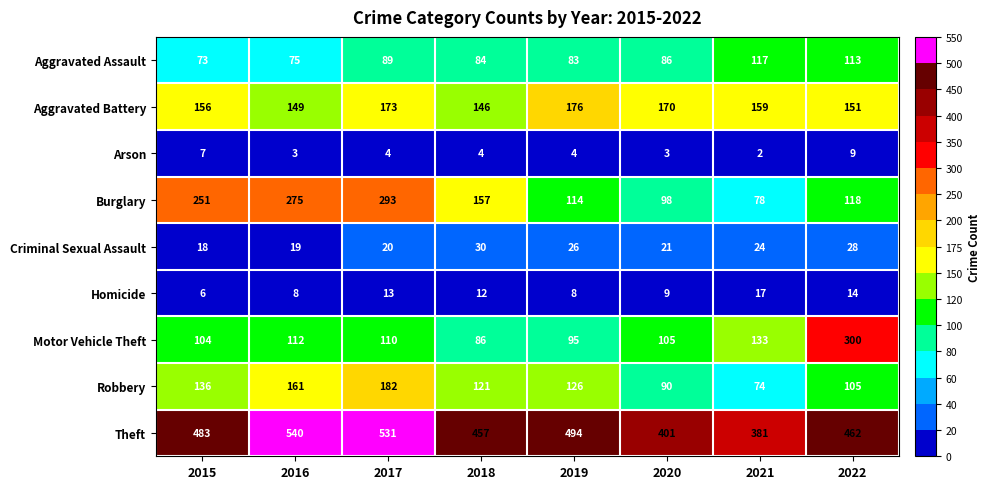

At which category is the sum across all series the highest?

2017